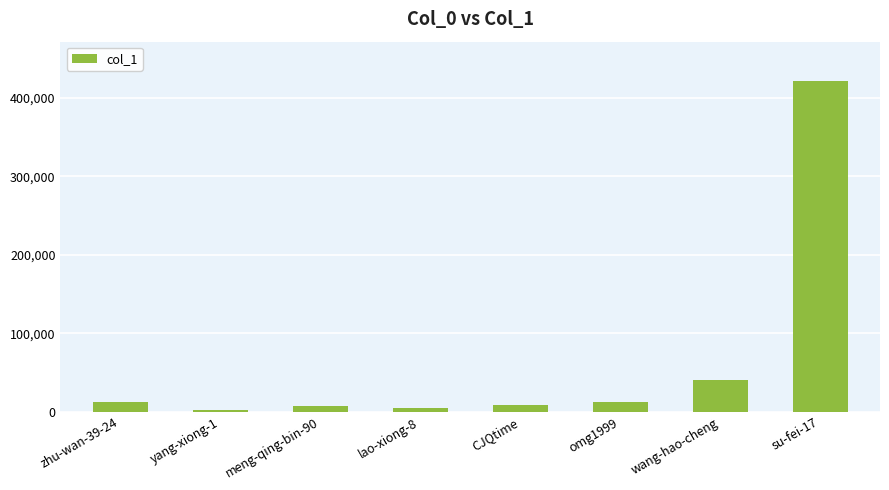

What is the average value?

63648